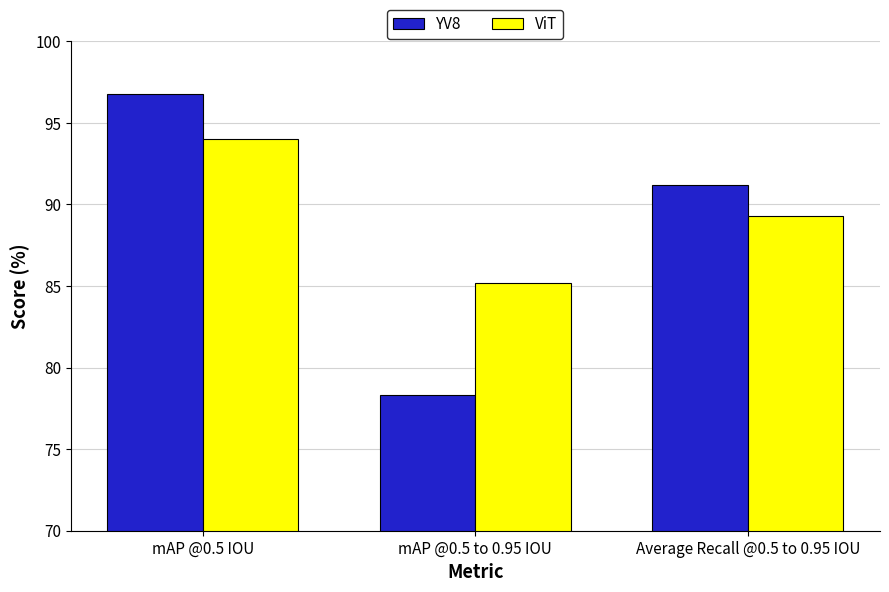

At which label does YV8 reach its minimum?

mAP @0.5 to 0.95 IOU